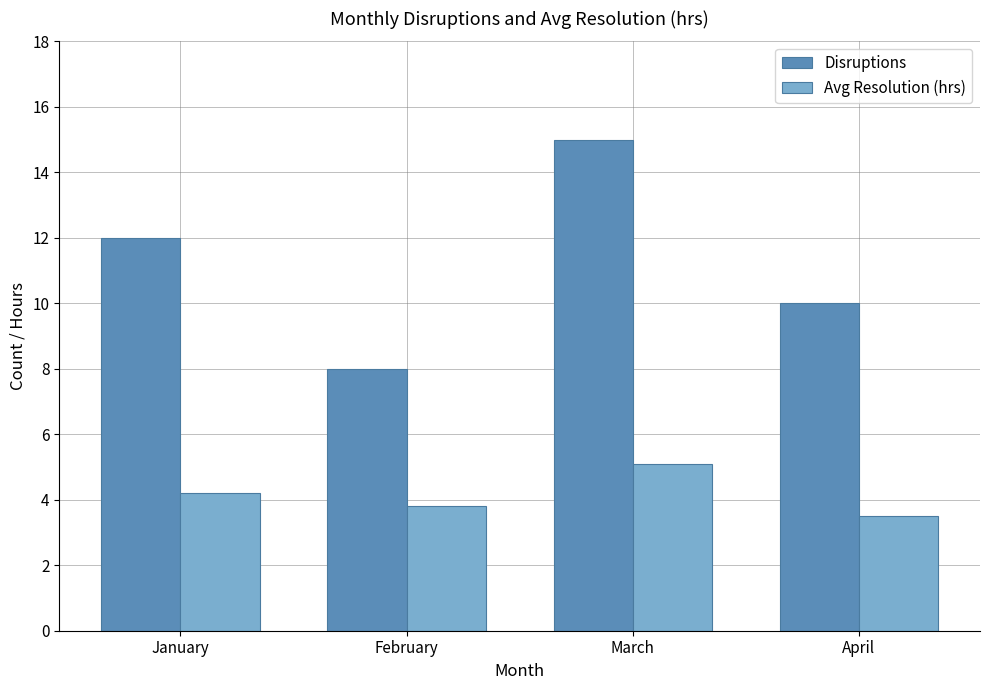

What is the difference between the Disruptions values at February and March?

7.0